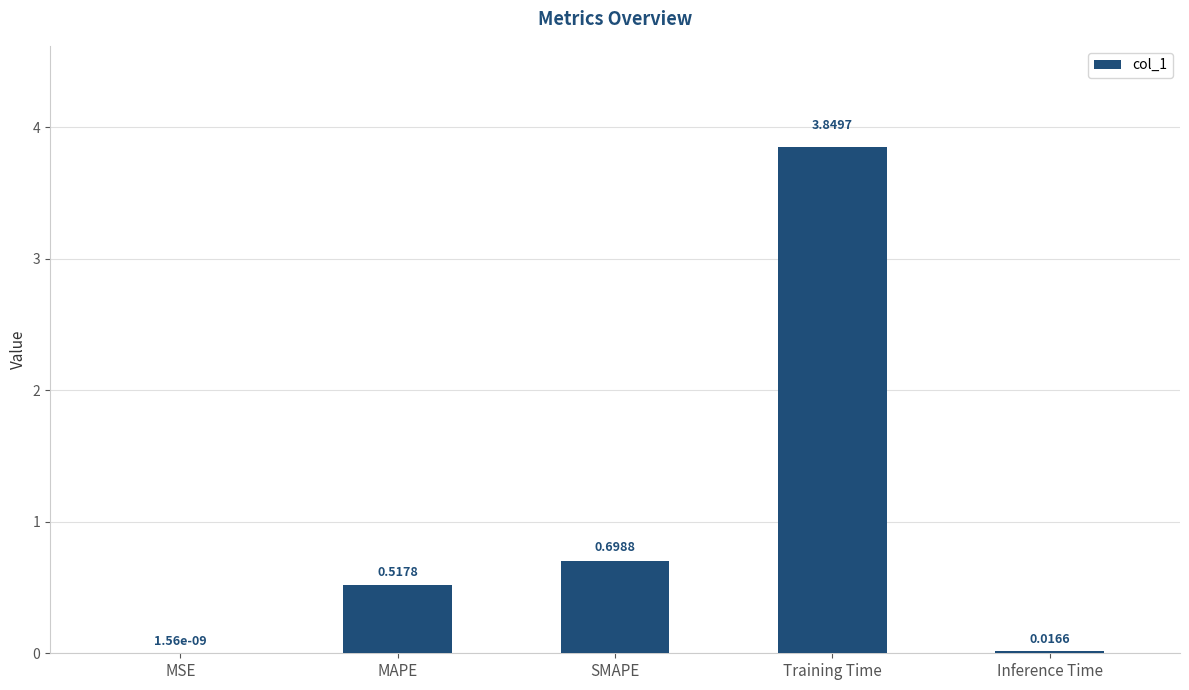

True or false: the data shows 6.0 at Training Time.

False